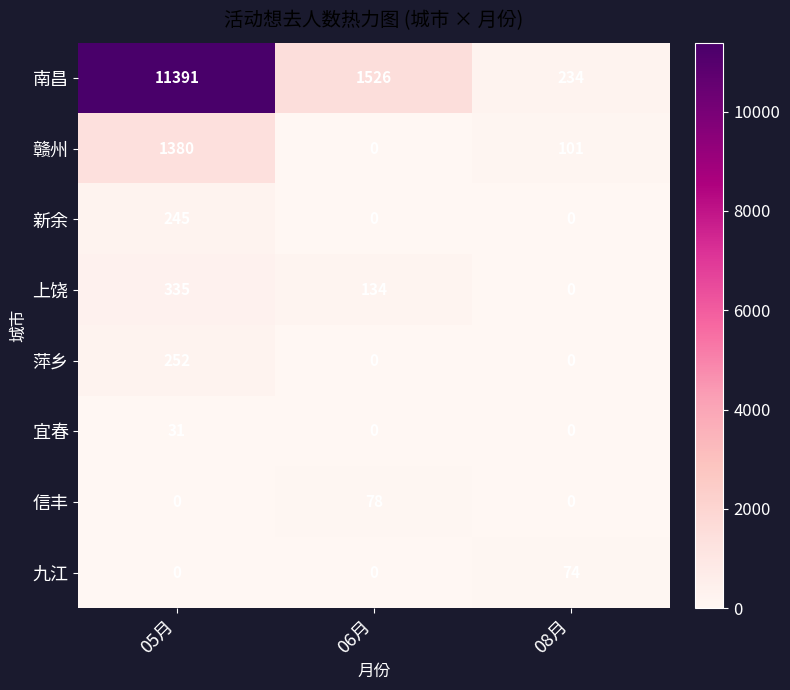

What is the difference between the 信丰 values at 06月 and 05月?

78